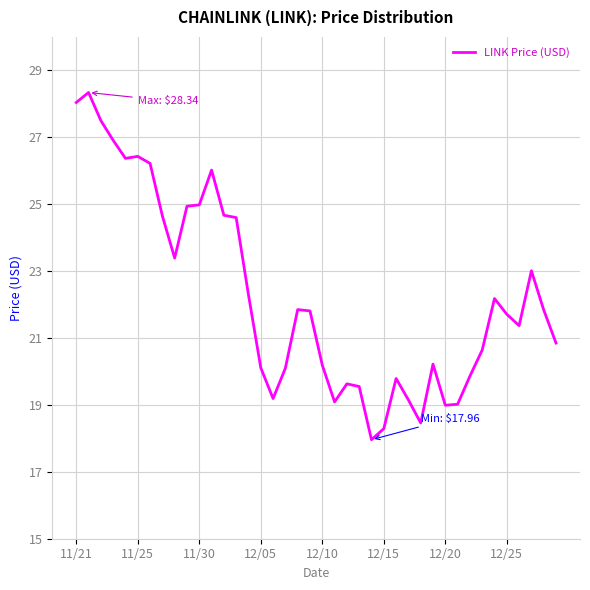

What is the minimum value shown in the chart?

18.0